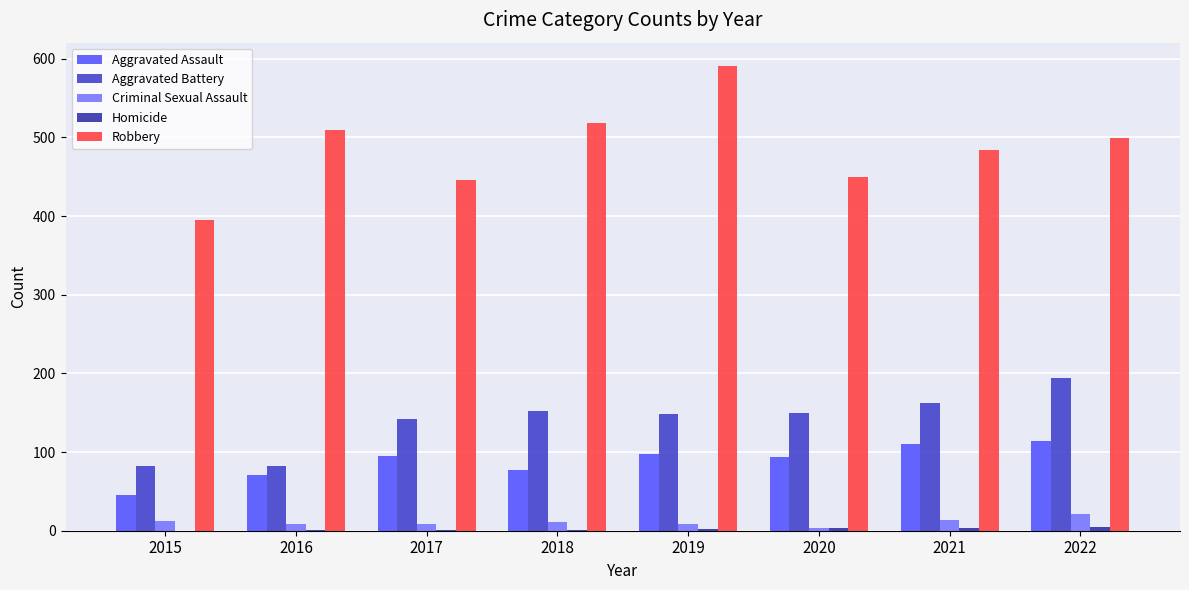

At which label does Robbery first exceed 499?

2016